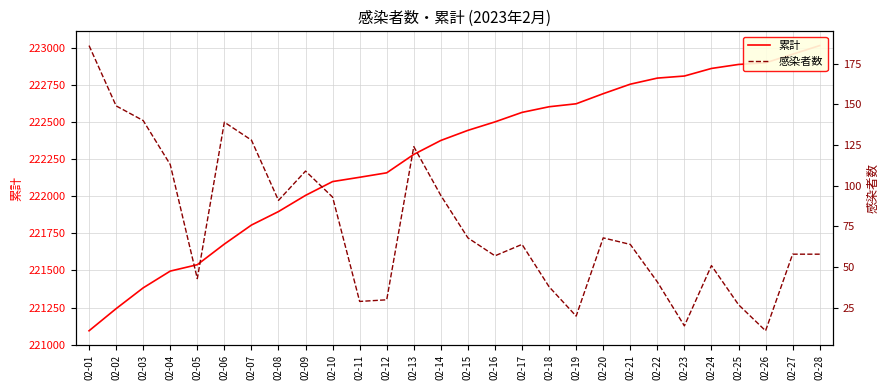

At how many categories does at least one series exceed 196533?

28